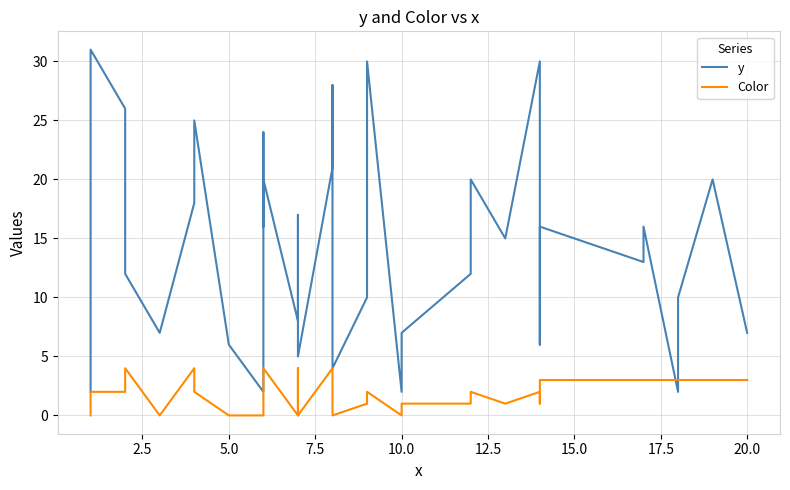

Is this an area chart (filled region under the line)?

No